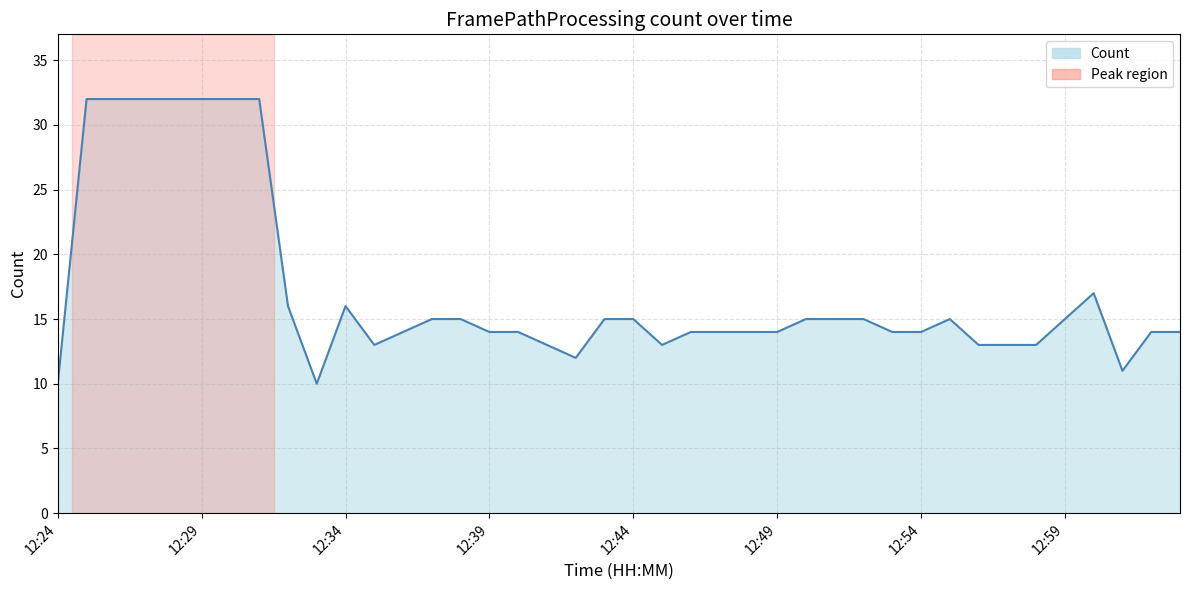

What is the greatest value displayed?

32